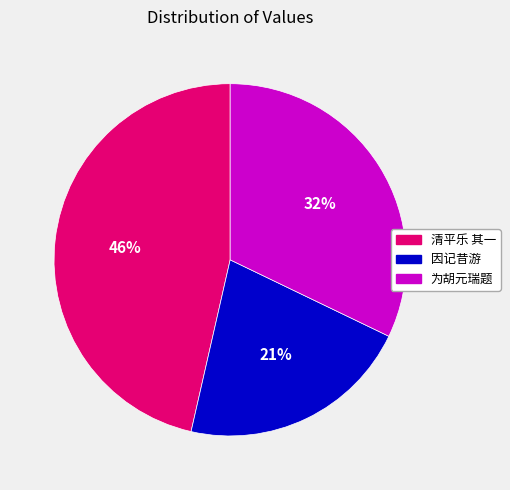

Count the number of slices in the pie.

3